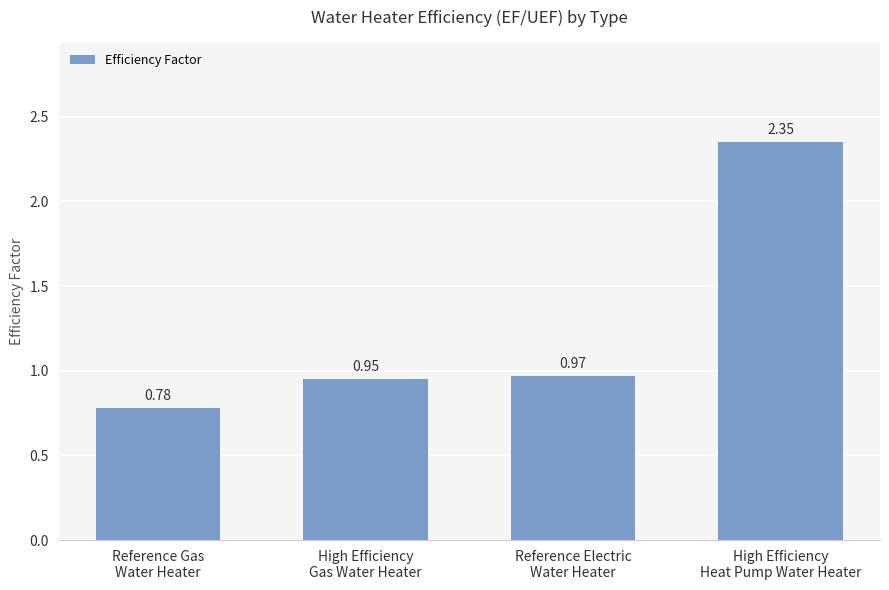

What is the difference between the maximum and minimum values?

1.6